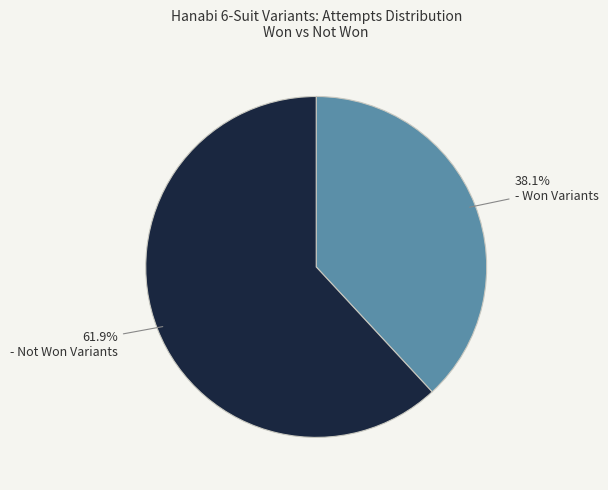

Is there a majority slice in this chart?

Yes